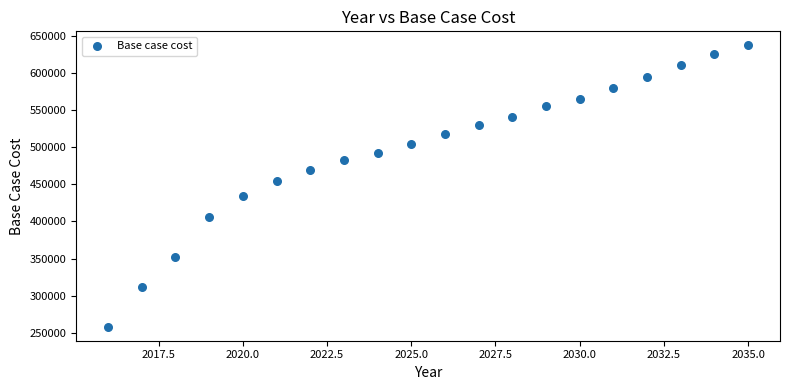

What Y value in the scatter plot is closest to 447568?

454198.2